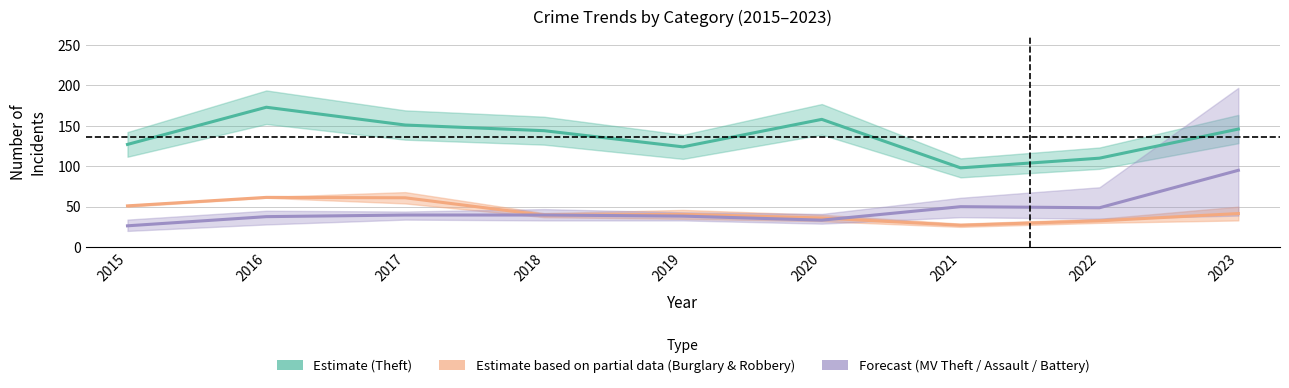

Between 2020 and 2022, which series saw the biggest shift?

Theft (Estimate)